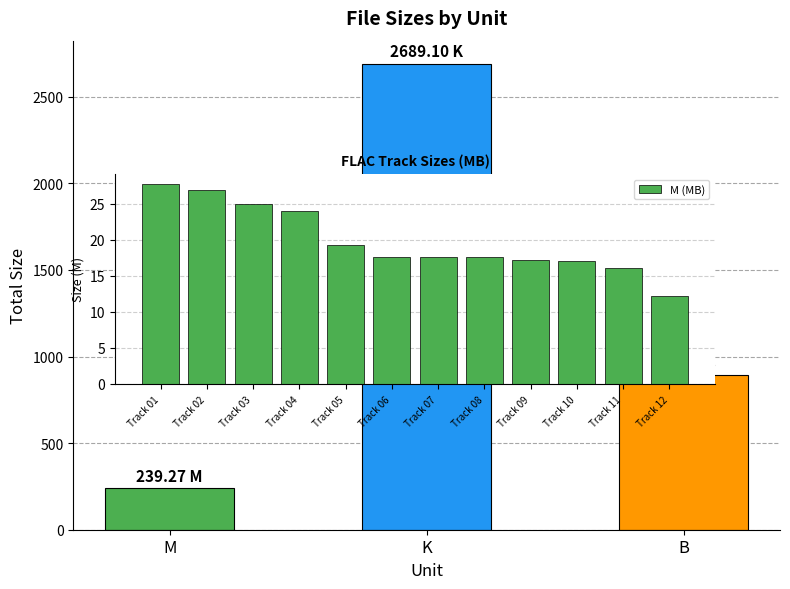

Where does the data first go above 17?

Track 01